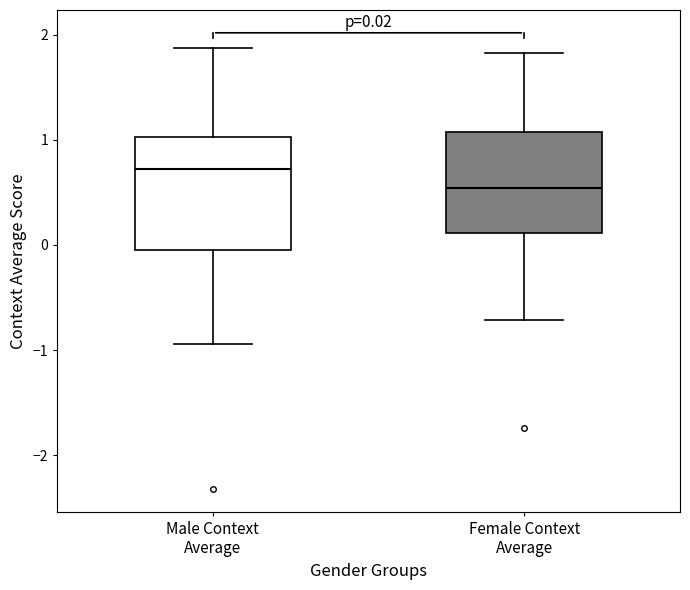

Which box has the highest median line?

Male Context Average